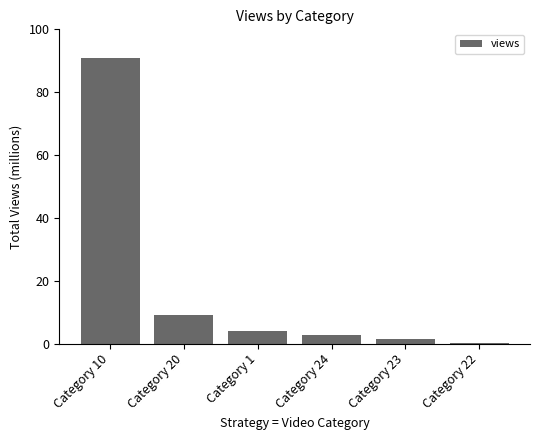

List the labels in order of value, largest first.

Category 10, Category 20, Category 1, Category 24, Category 23, Category 22